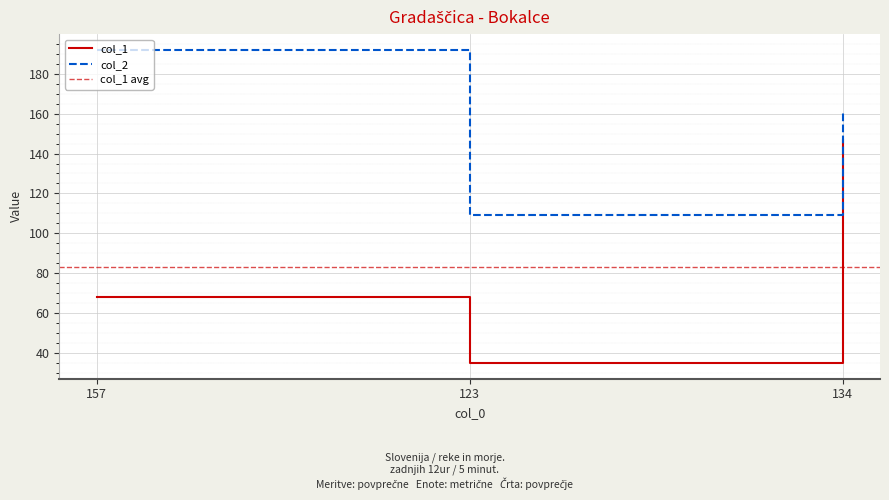

The col_2 series shows 102 at 157. True or false?

False